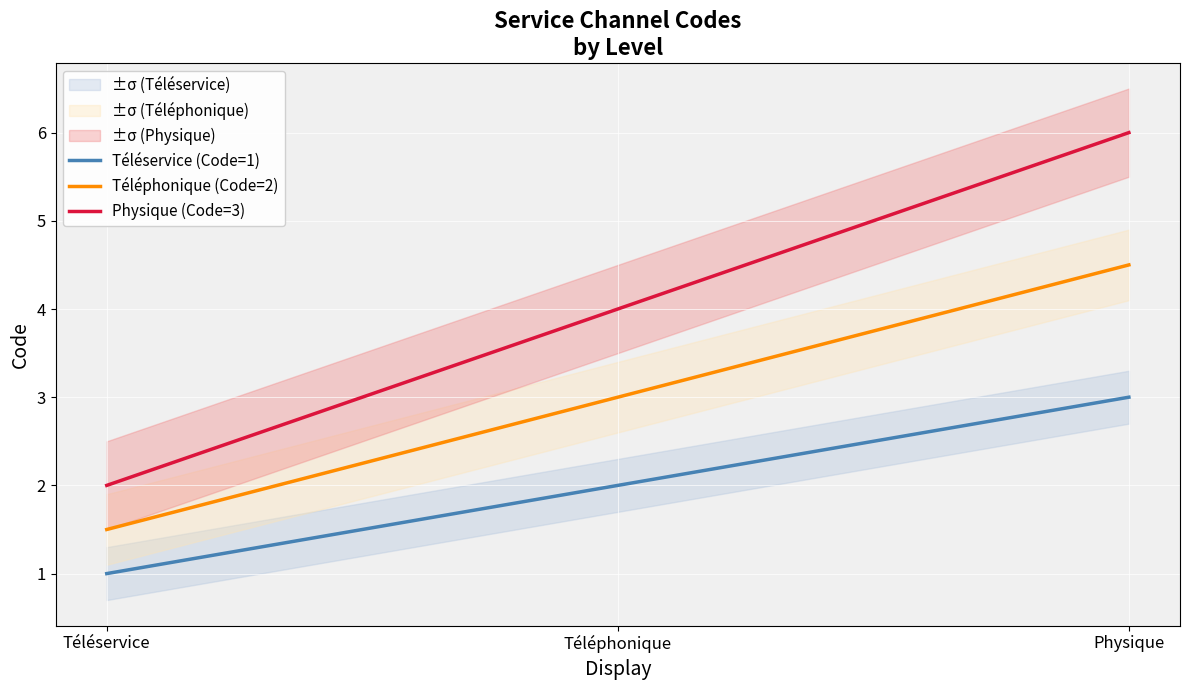

What is the value of the Téléphonique (Code=2) point at the 2nd from the left?

3.0